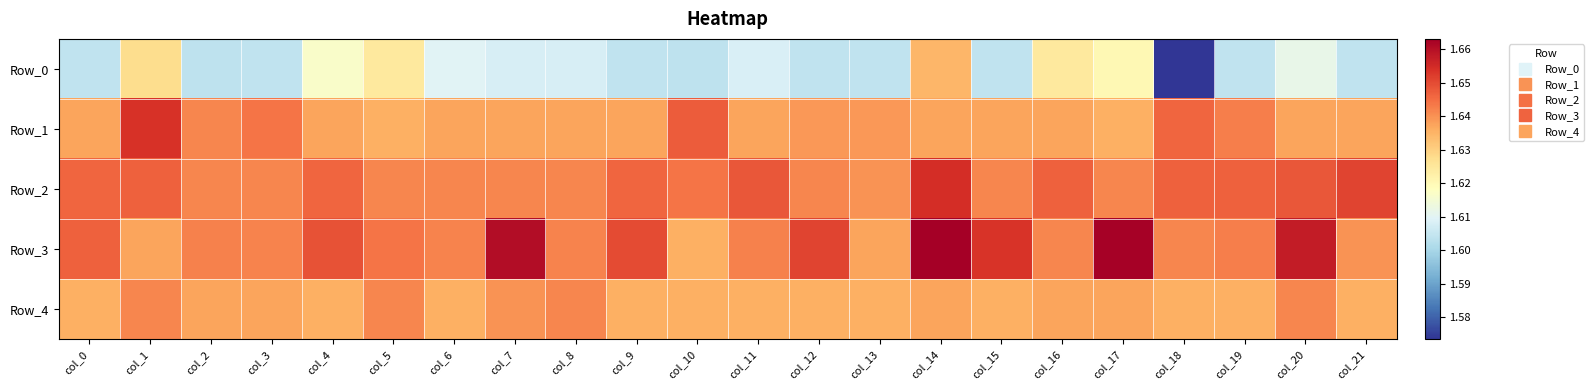

Reading left to right, list all the values displayed in this chart.

Row_0: col_0=1.6	col_1=1.6	col_2=1.6	col_3=1.6	col_4=1.6	col_5=1.6	col_6=1.6	col_7=1.6	col_8=1.6	col_9=1.6	col_10=1.6	col_11=1.6	col_12=1.6	col_13=1.6	col_14=1.6	col_15=1.6	col_16=1.6	col_17=1.6	col_18=1.6	col_19=1.6	col_20=1.6	col_21=1.6
Row_1: col_0=1.6	col_1=1.7	col_2=1.6	col_3=1.6	col_4=1.6	col_5=1.6	col_6=1.6	col_7=1.6	col_8=1.6	col_9=1.6	col_10=1.6	col_11=1.6	col_12=1.6	col_13=1.6	col_14=1.6	col_15=1.6	col_16=1.6	col_17=1.6	col_18=1.6	col_19=1.6	col_20=1.6	col_21=1.6
Row_2: col_0=1.6	col_1=1.6	col_2=1.6	col_3=1.6	col_4=1.6	col_5=1.6	col_6=1.6	col_7=1.6	col_8=1.6	col_9=1.6	col_10=1.6	col_11=1.6	col_12=1.6	col_13=1.6	col_14=1.7	col_15=1.6	col_16=1.6	col_17=1.6	col_18=1.6	col_19=1.6	col_20=1.6	col_21=1.7
Row_3: col_0=1.6	col_1=1.6	col_2=1.6	col_3=1.6	col_4=1.6	col_5=1.6	col_6=1.6	col_7=1.7	col_8=1.6	col_9=1.7	col_10=1.6	col_11=1.6	col_12=1.7	col_13=1.6	col_14=1.7	col_15=1.7	col_16=1.6	col_17=1.7	col_18=1.6	col_19=1.6	col_20=1.7	col_21=1.6
Row_4: col_0=1.6	col_1=1.6	col_2=1.6	col_3=1.6	col_4=1.6	col_5=1.6	col_6=1.6	col_7=1.6	col_8=1.6	col_9=1.6	col_10=1.6	col_11=1.6	col_12=1.6	col_13=1.6	col_14=1.6	col_15=1.6	col_16=1.6	col_17=1.6	col_18=1.6	col_19=1.6	col_20=1.6	col_21=1.6